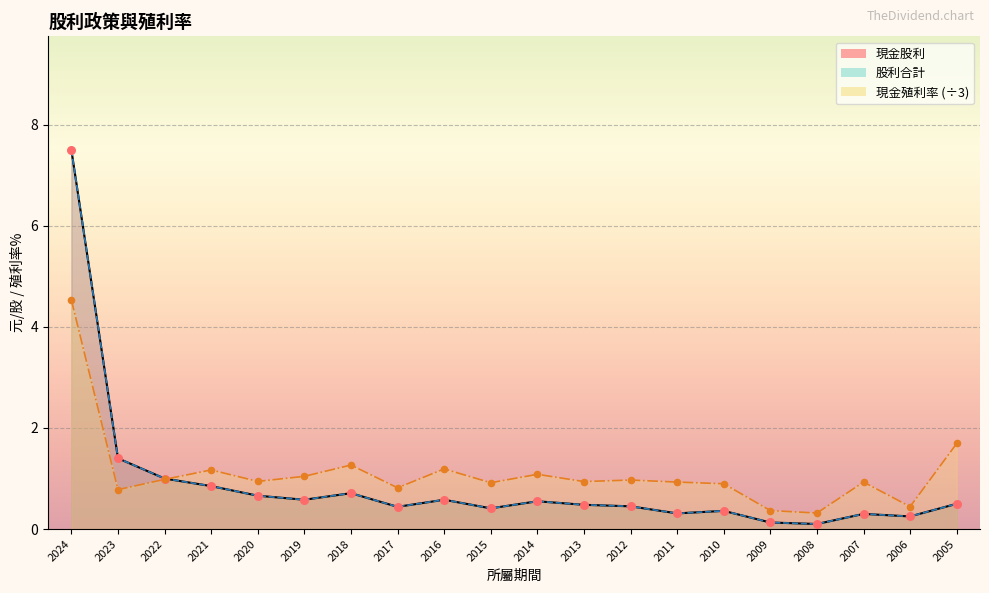

What is the total value across all series at 2021?

2.9